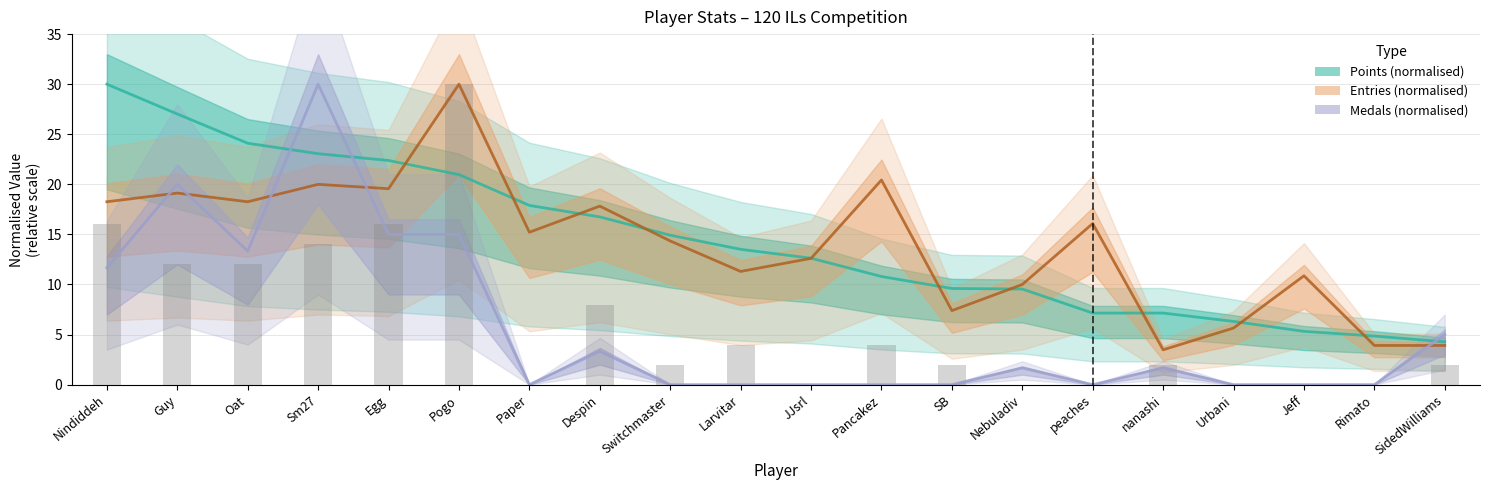

List the labels in order of Entries (normalised) value, smallest first.

nanashi, Rimato, SidedWilliams, Urbani, SB, Nebuladiv, Jeff, Larvitar, JJsrl, Switchmaster, Paper, peaches, Despin, Nindiddeh, Oat, Guy, Egg, Sm27, Pancakez, Pogo